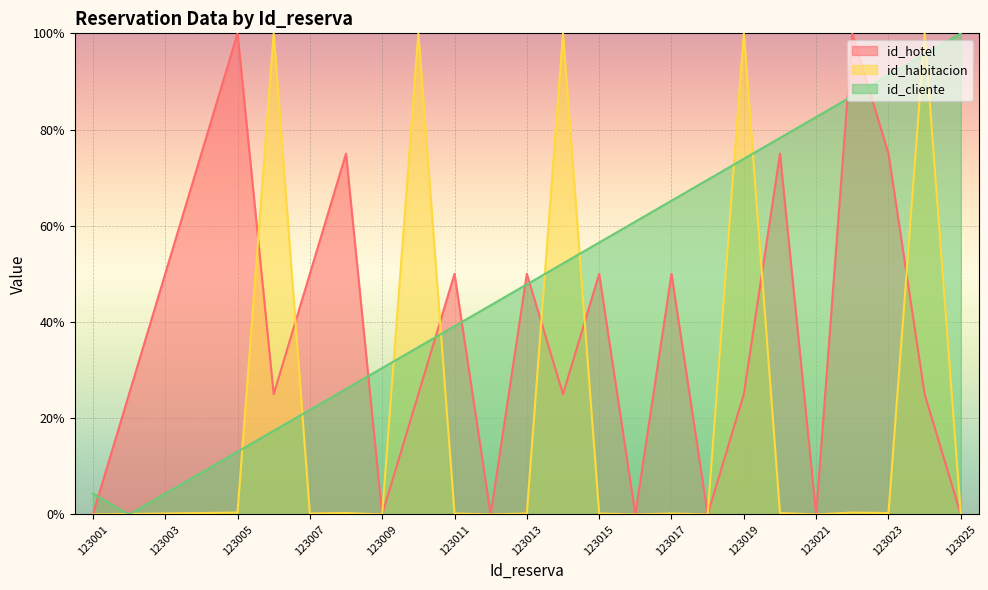

How many positive values does the id_habitacion series have?

23